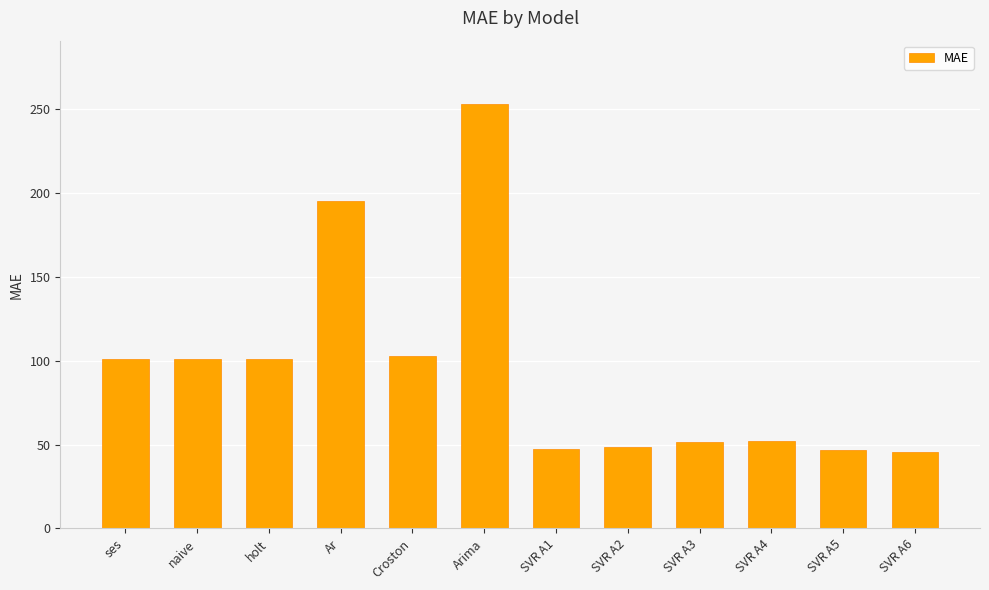

True or false: the data shows 101.1 at holt.

True